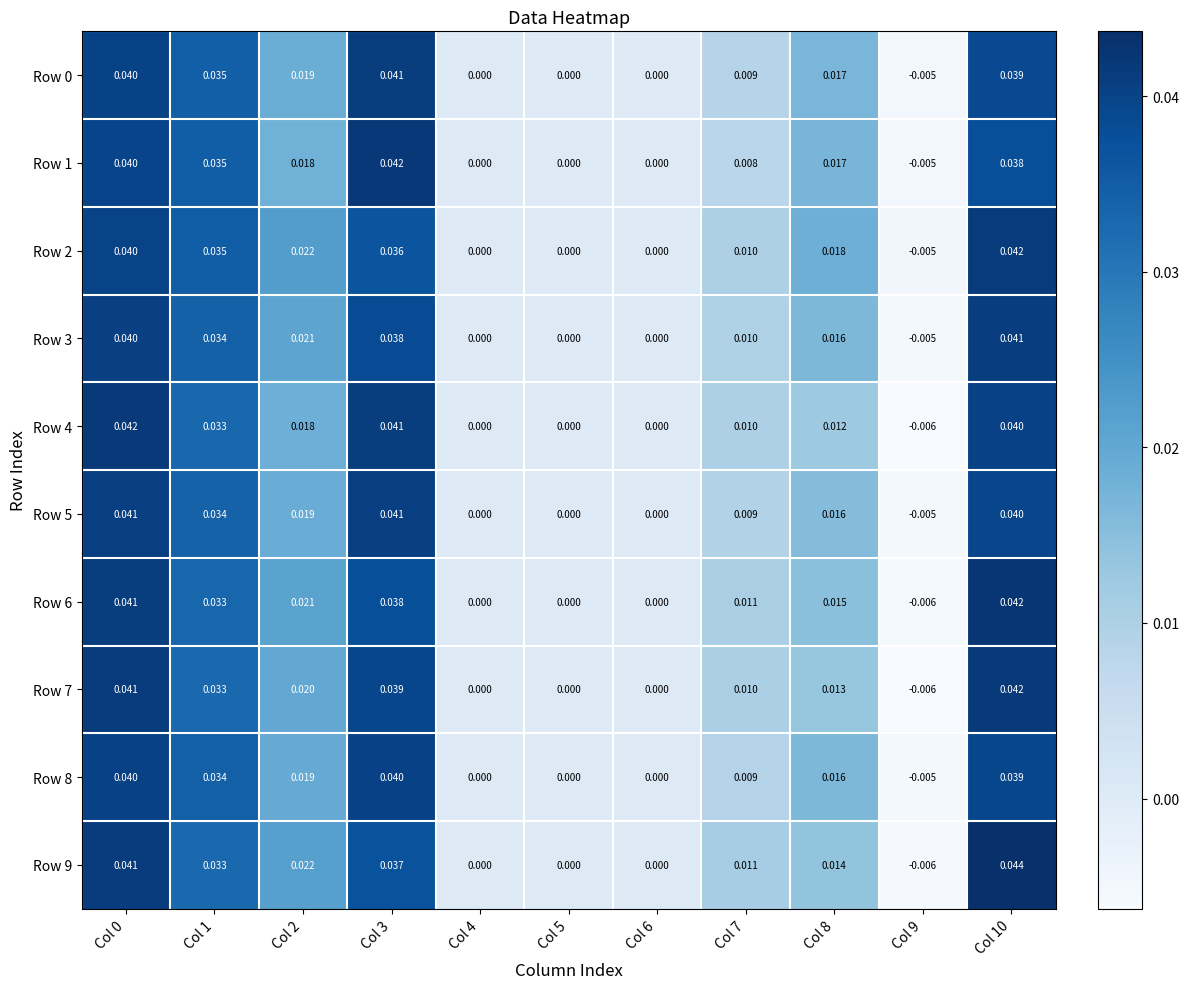

Is the value of Row 8 at Col 9 greater than the value of Row 4 at Col 3?

No